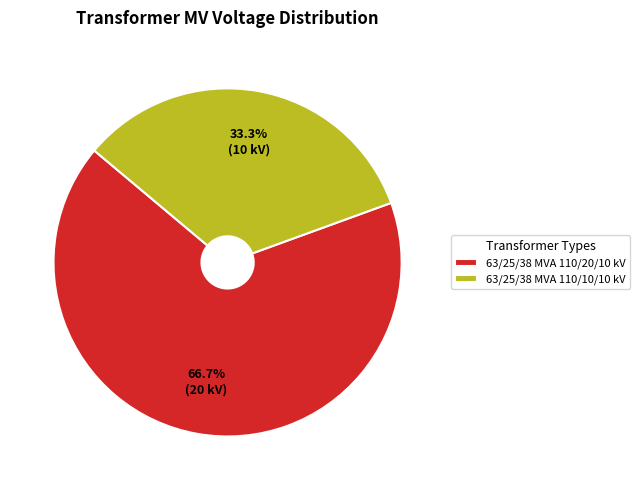

Which category accounts for the majority?

63/25/38 MVA 110/20/10 kV